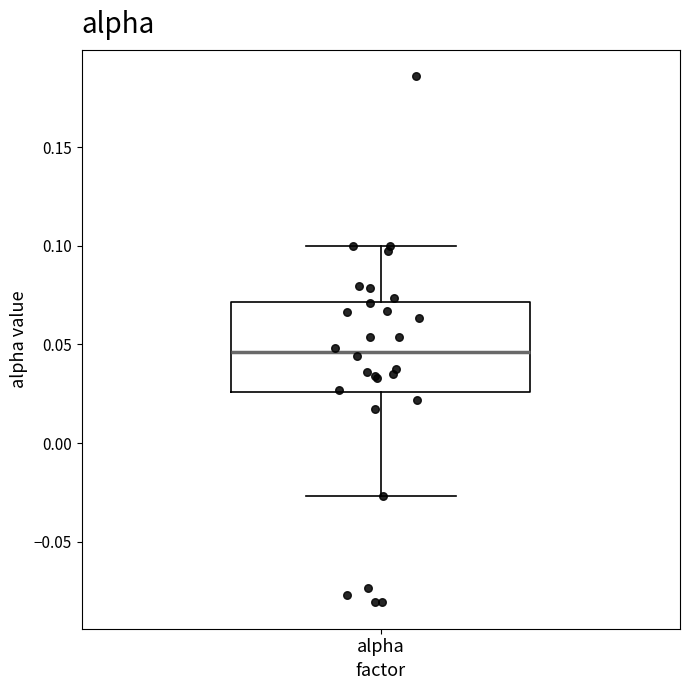

Transcribe this box plot: give where the median line is, the range the box spans, and where the two whiskers end, as read against the y-axis. The values are not printed on the chart, so give them approximately, as read against the axis.

median 0.045, box 0.025 to 0.070, whiskers -0.025 to 0.100